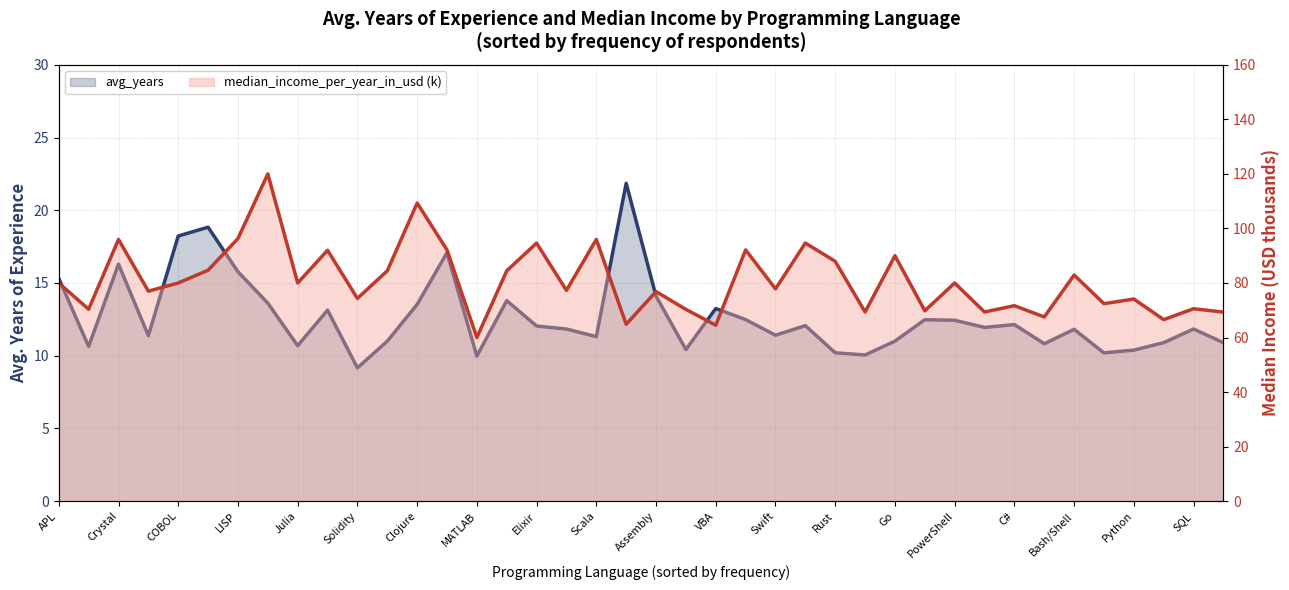

Is it true that median_income_per_year_in_usd (k) equals 70.9 at Swift?

False